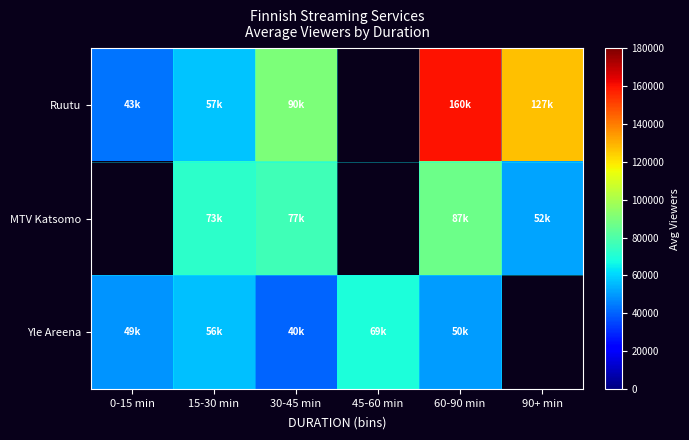

What is the smallest value displayed?

40500.0